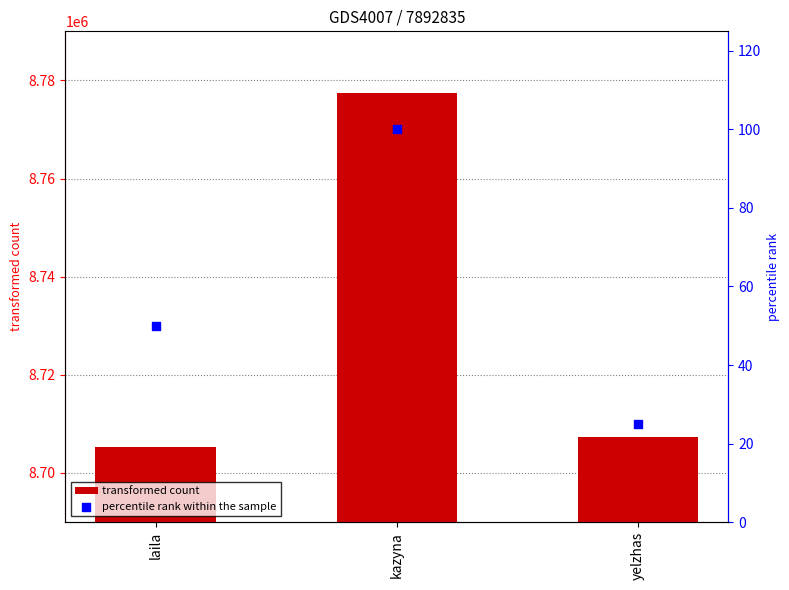

Which series has the largest total across all categories?

transformed count